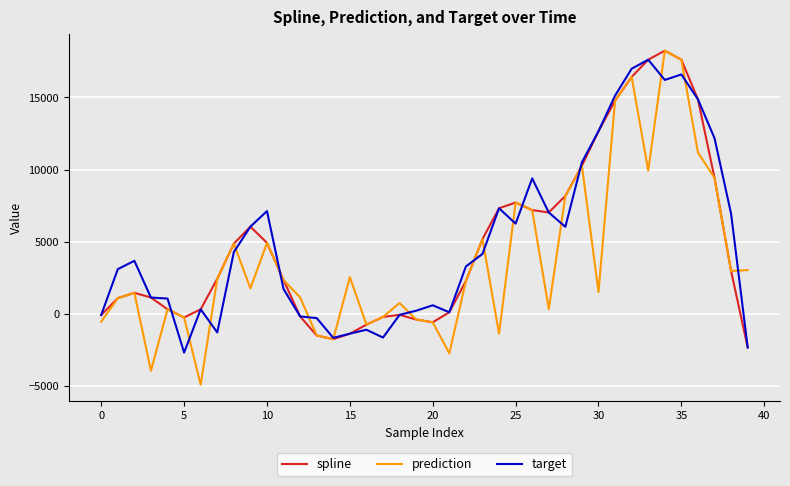

Which series has the largest range (max minus min)?

prediction